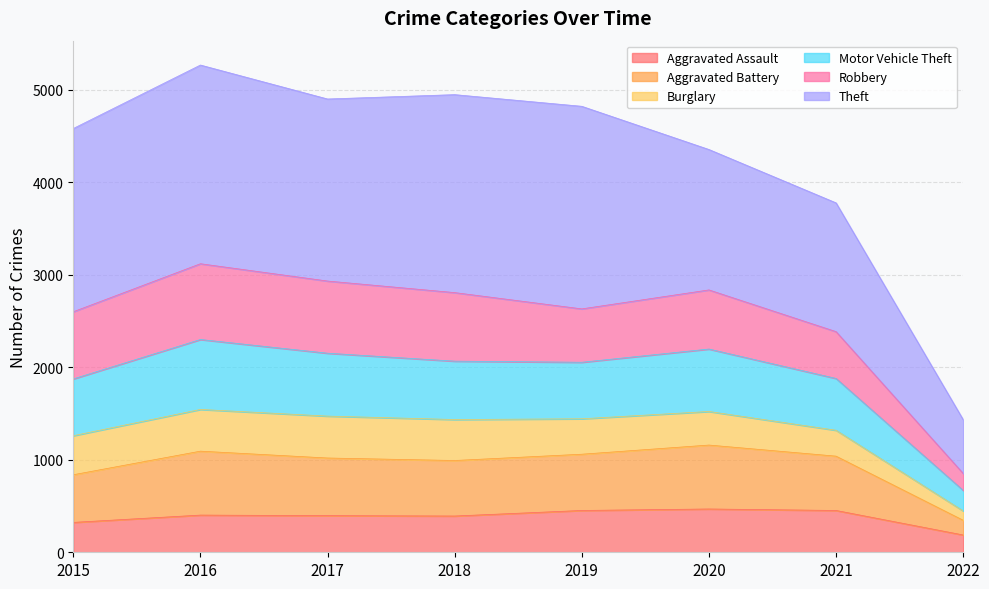

Is the value of Motor Vehicle Theft at 2020 greater than the value of Aggravated Assault at 2019?

Yes